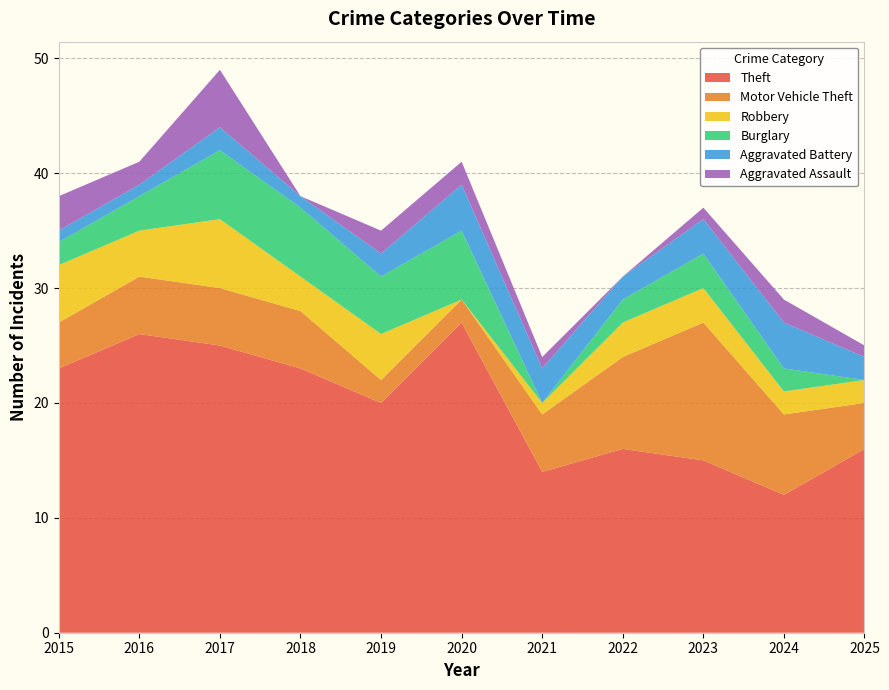

Reading left to right, list all the values displayed in this chart.

Theft: 2015=23	2016=26	2017=25	2018=23	2019=20	2020=27	2021=14	2022=16	2023=15	2024=12	2025=16
Motor Vehicle Theft: 2015=4	2016=5	2017=5	2018=5	2019=2	2020=2	2021=5	2022=8	2023=12	2024=7	2025=4
Robbery: 2015=5	2016=4	2017=6	2018=3	2019=4	2020=0	2021=1	2022=3	2023=3	2024=2	2025=2
Burglary: 2015=2	2016=3	2017=6	2018=6	2019=5	2020=6	2021=0	2022=2	2023=3	2024=2	2025=0
Aggravated Battery: 2015=1	2016=1	2017=2	2018=1	2019=2	2020=4	2021=3	2022=2	2023=3	2024=4	2025=2
Aggravated Assault: 2015=3	2016=2	2017=5	2018=0	2019=2	2020=2	2021=1	2022=0	2023=1	2024=2	2025=1